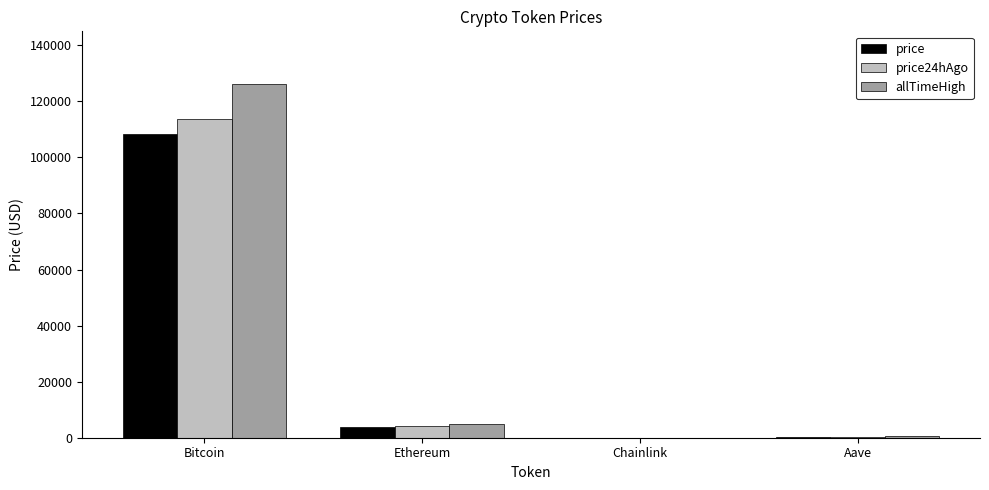

The price24hAgo series shows 18.8 at Chainlink. True or false?

True